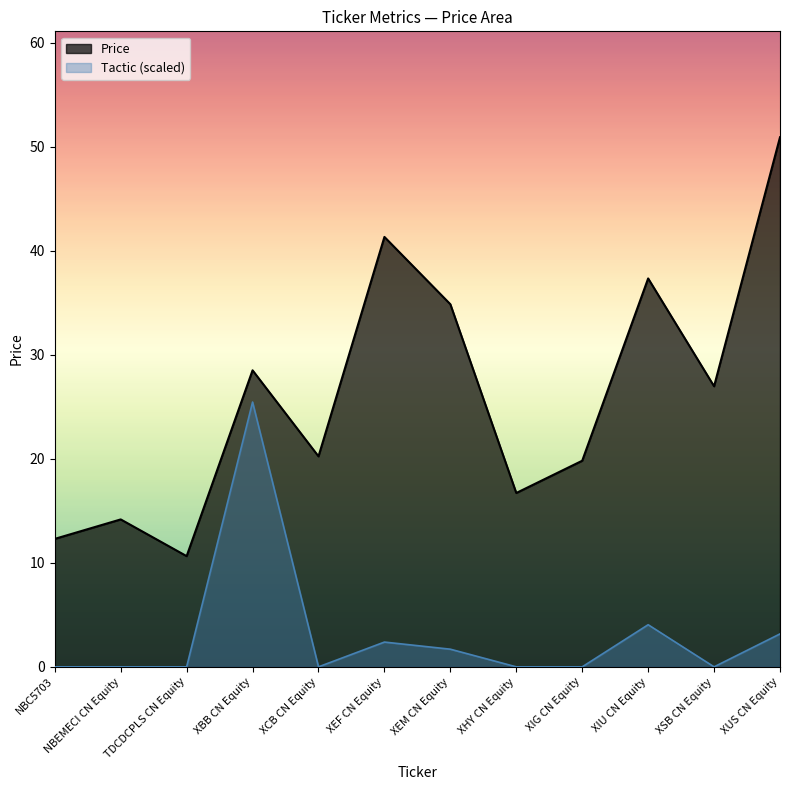

Read the Price value at XBB CN Equity.

28.5